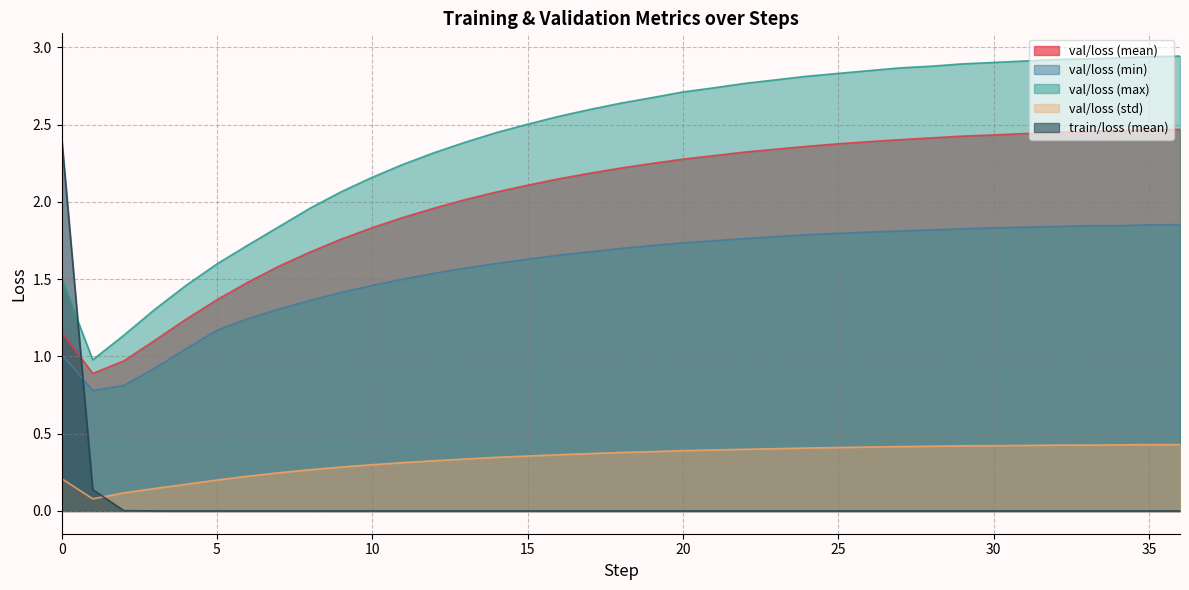

Rank the categories by val/loss (max) value from lowest to highest.

1, 2, 3, 4, 0, 5, 6, 7, 8, 9, 10, 11, 12, 13, 14, 15, 16, 17, 18, 19, 20, 21, 22, 23, 24, 25, 26, 27, 28, 29, 30, 31, 32, 33, 34, 35, 36